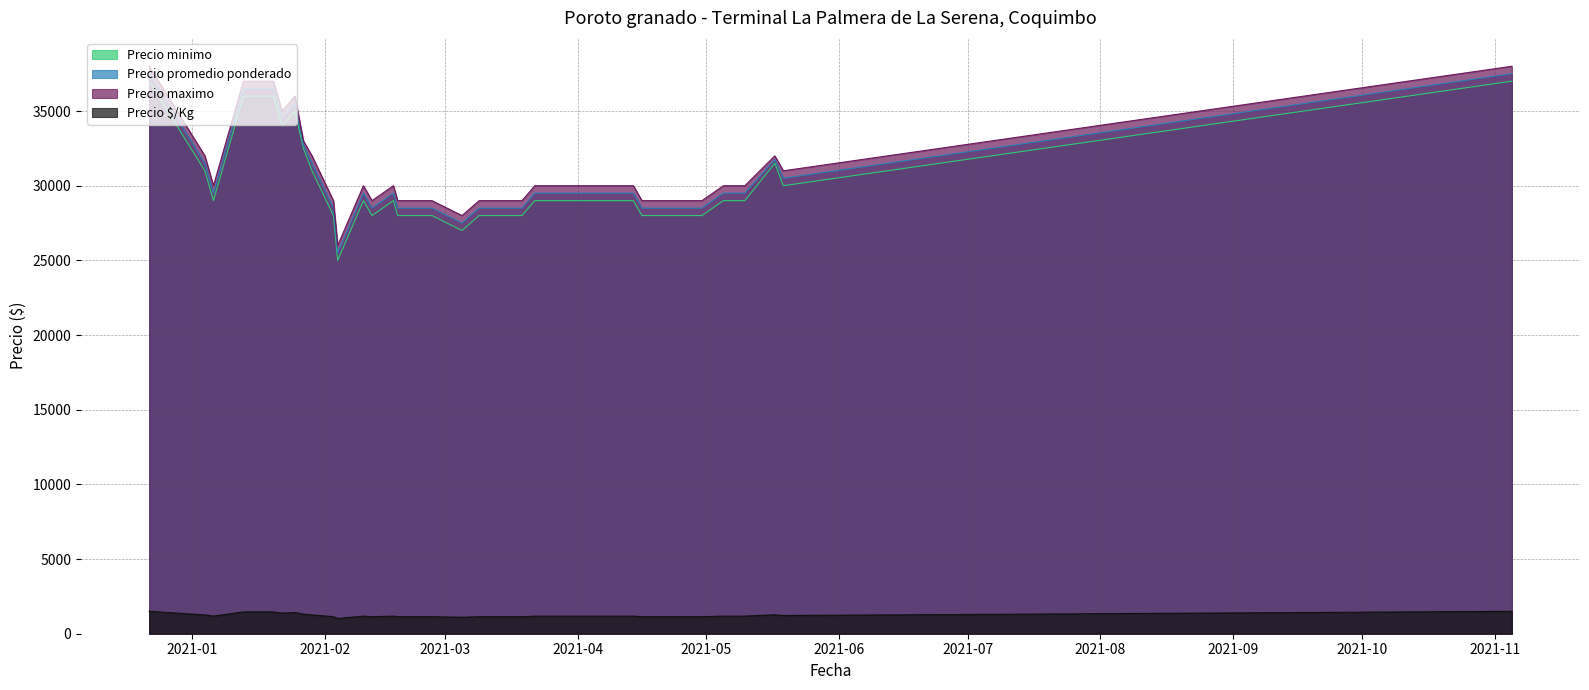

Which label corresponds to the largest value in the chart?

2020-12-22